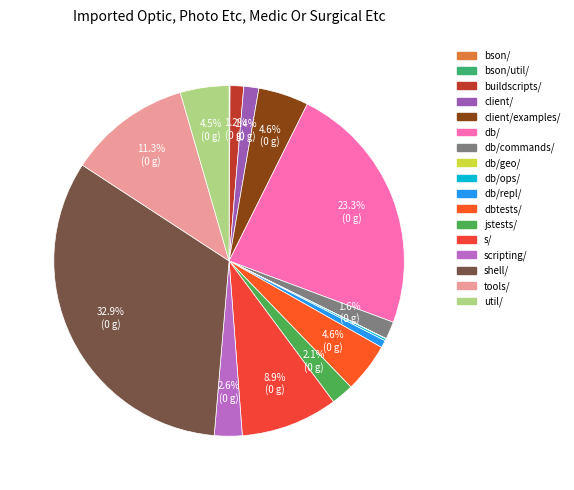

What percentage is NOT represented by client/?

98.6%